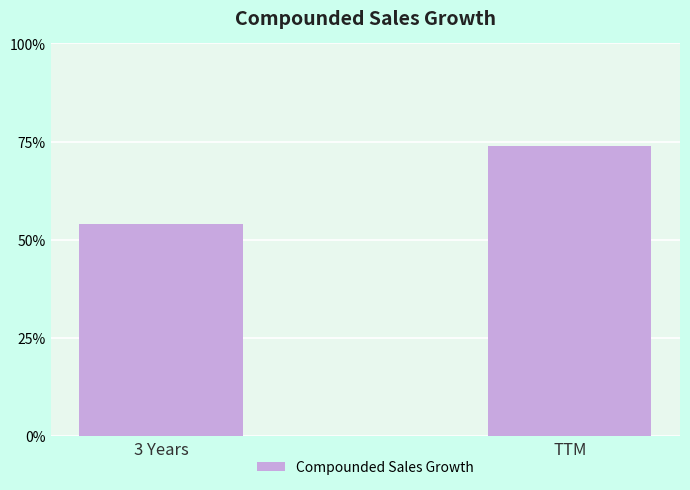

List the labels in order of value, largest first.

TTM, 3 Years